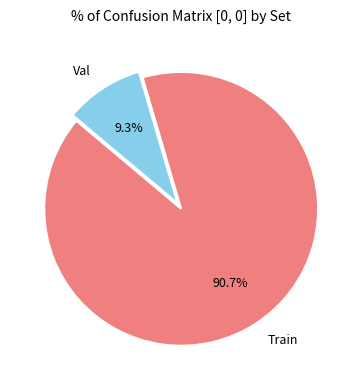

True or false: Train accounts for 91% of the total.

True